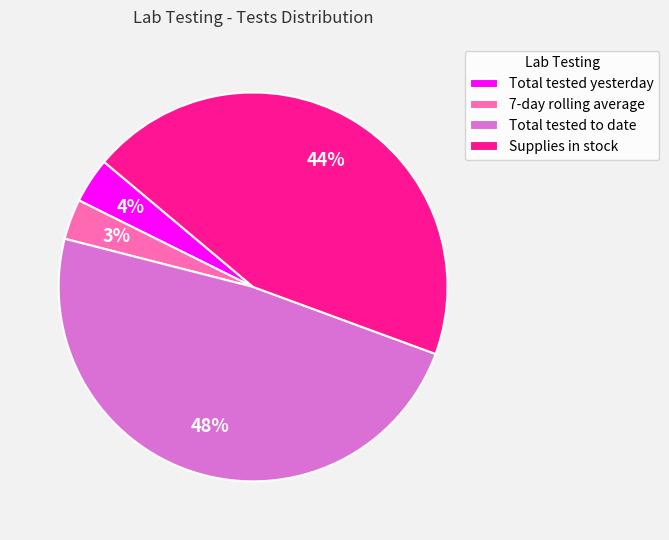

The Supplies in stock slice represents 44% of the pie. True or false?

True